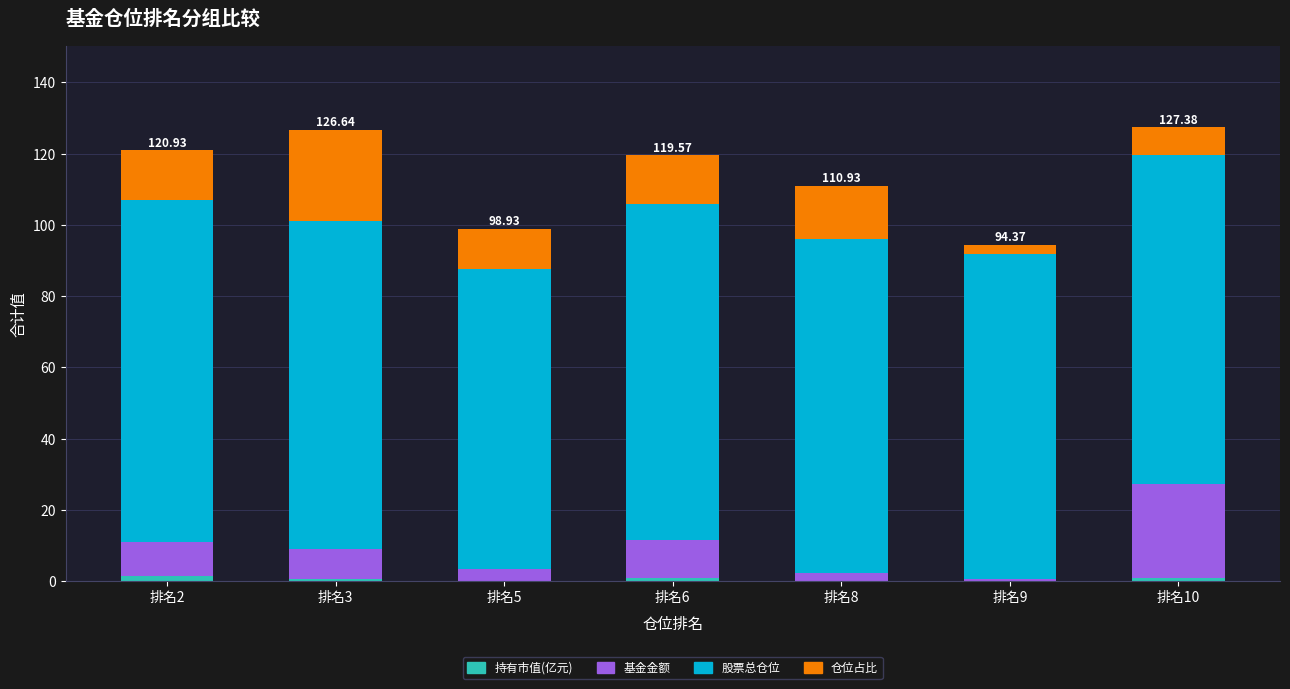

Read the 基金金额 value at 排名5.

3.3